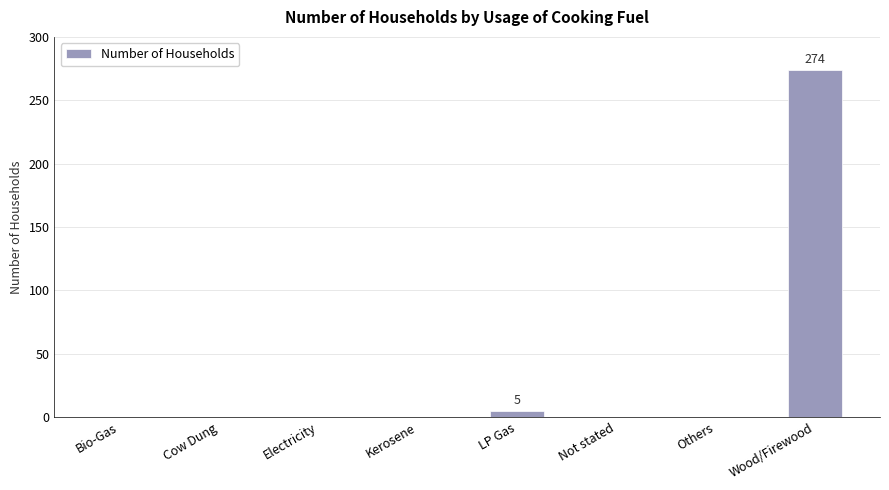

Which has a higher value, Wood/Firewood or Bio-Gas?

Wood/Firewood